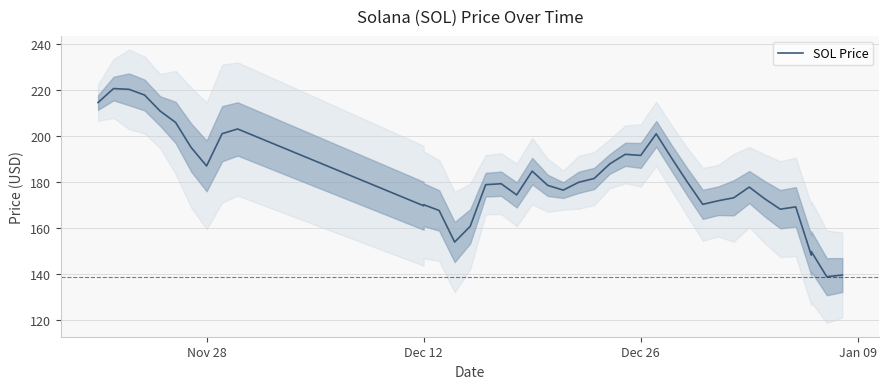

At which category does the data reach its first local valley?

Nov 28